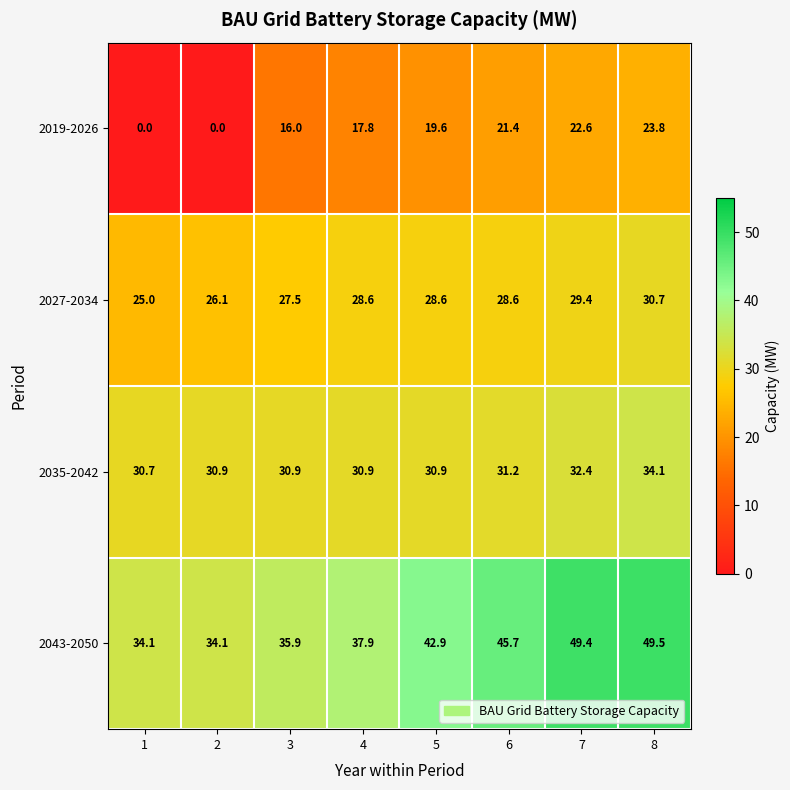

At how many categories does at least one series exceed 30?

8